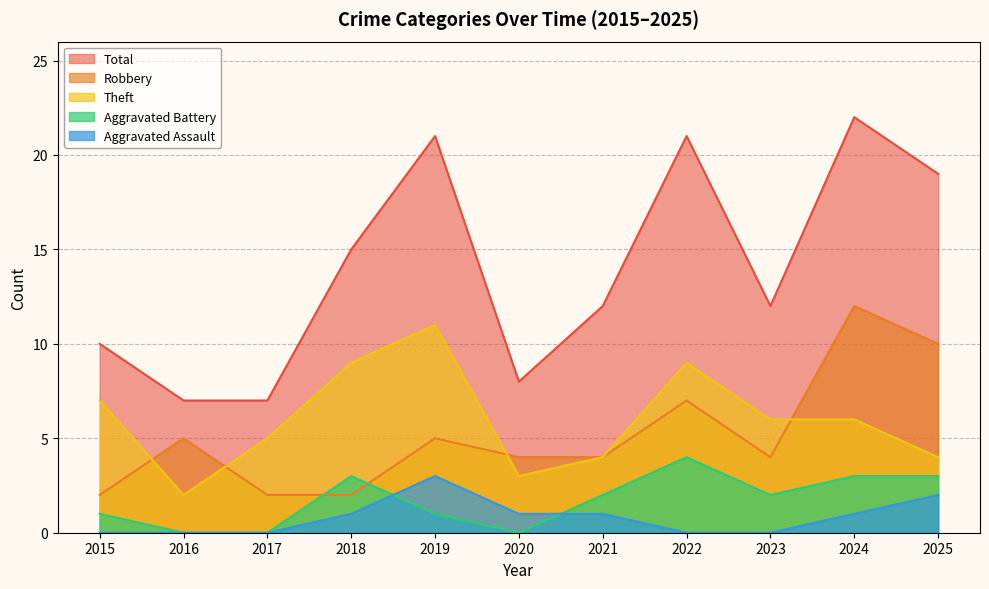

What is the difference between the maximum and minimum values in the Robbery series?

10